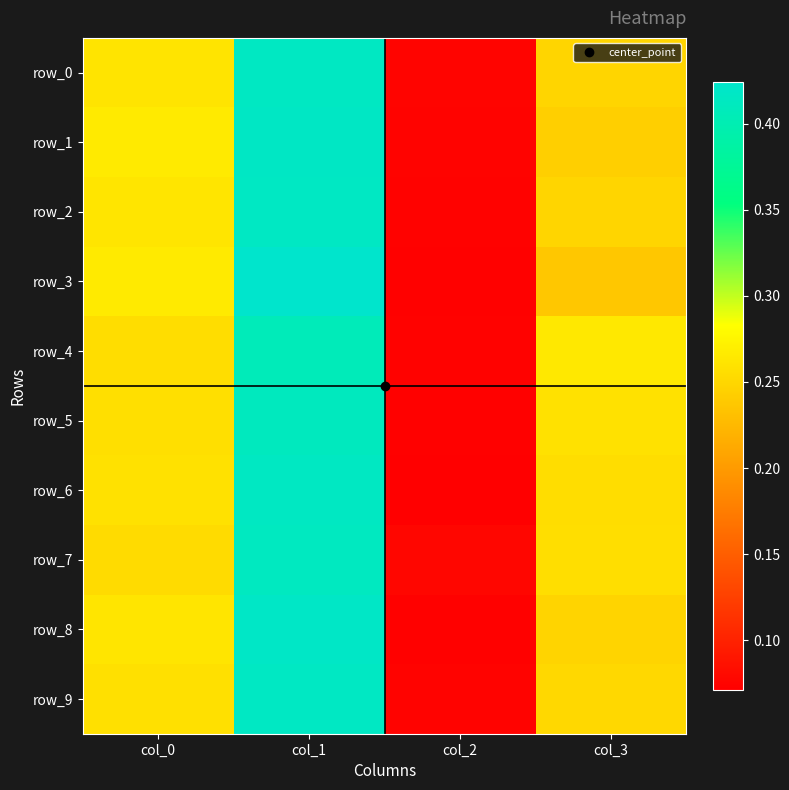

At how many categories does at least one series exceed 0?

4